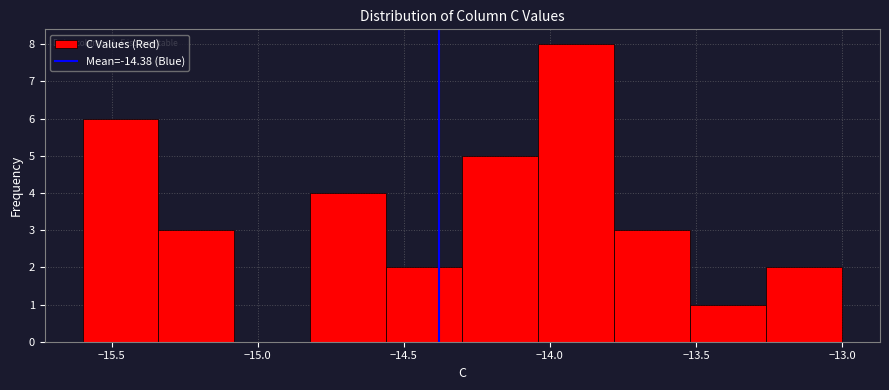

Over which range of the x-axis is the bar tallest?

-14.04 to -13.78